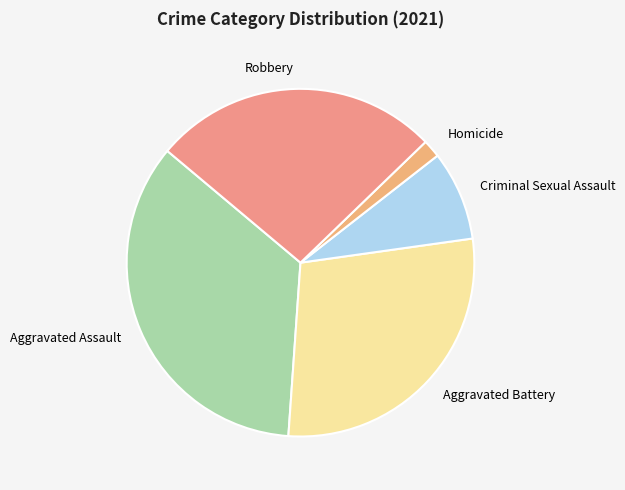

Which slice is the smallest?

Homicide